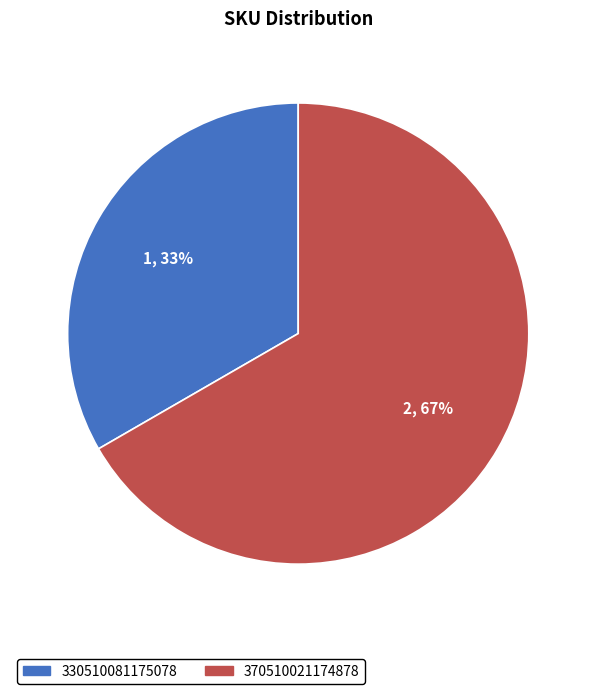

Between 330510081175078 and 370510021174878, which is larger?

370510021174878